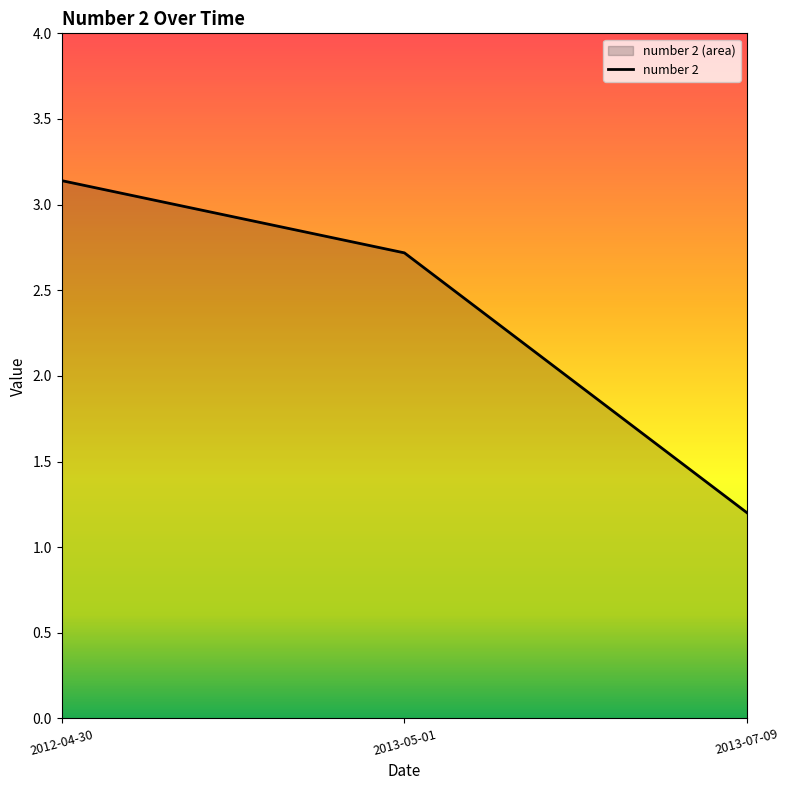

Where is the data nearest to the value 2?

2013-05-01